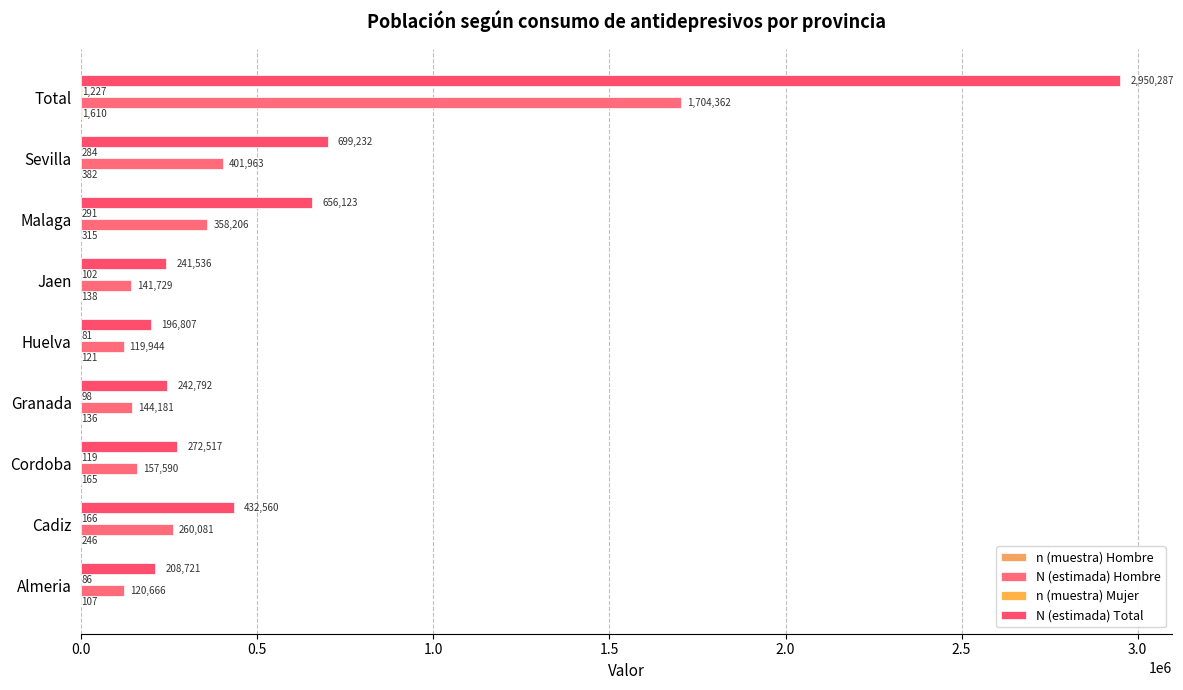

Count the number of categories in the chart.

9